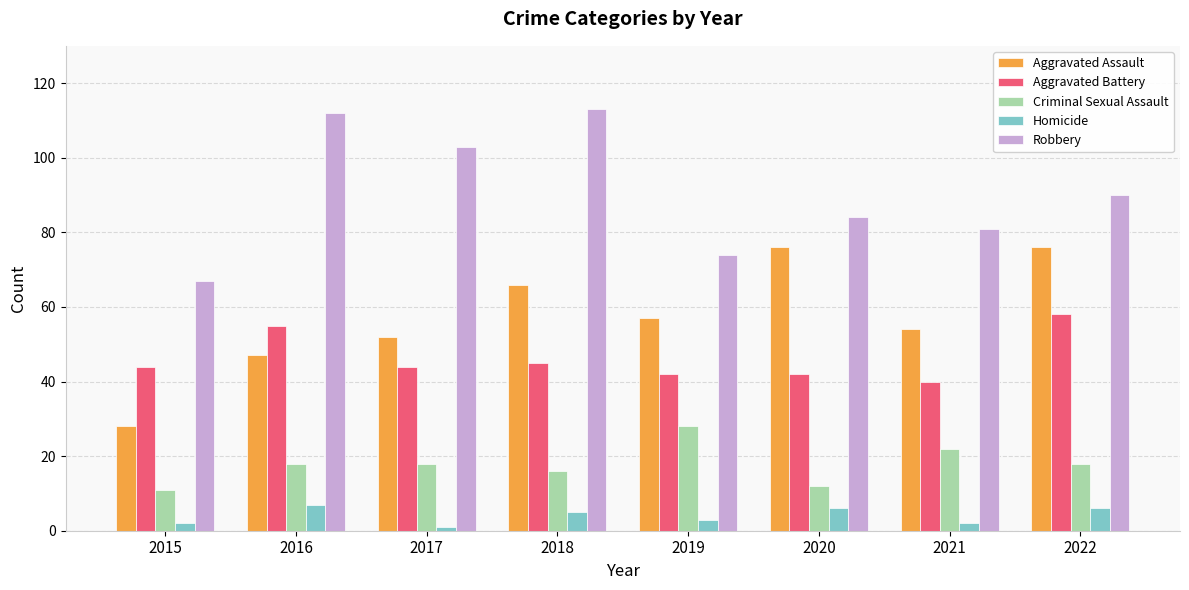

Are the bars horizontal?

No